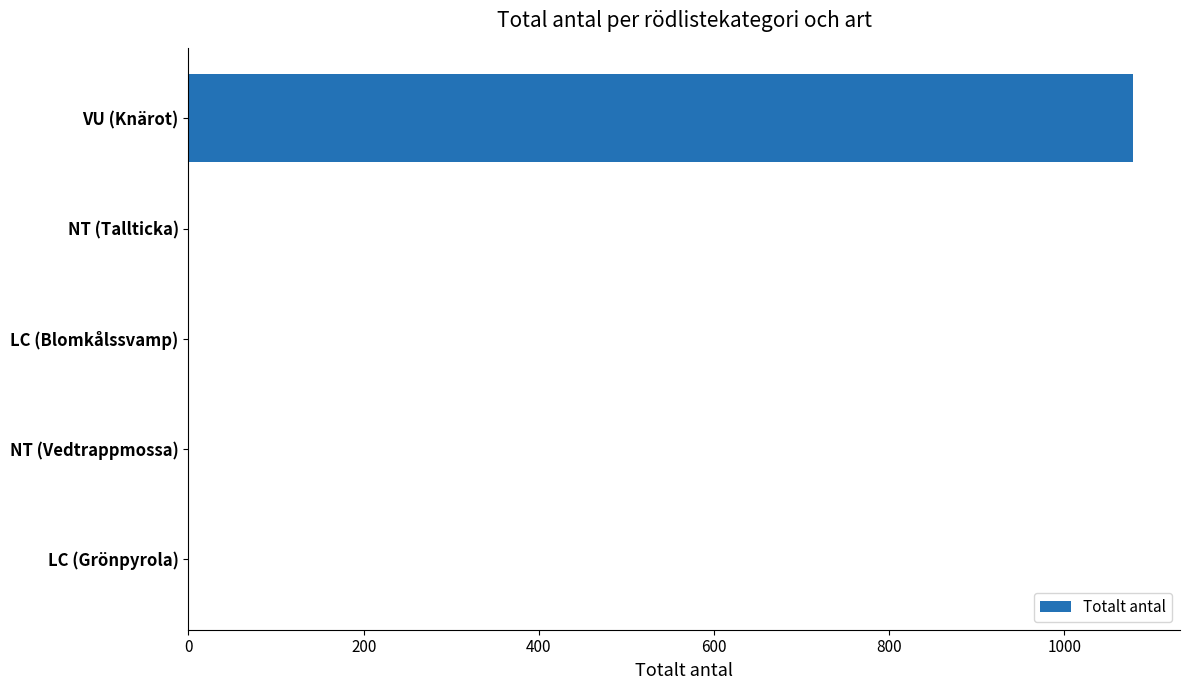

Between VU (Knärot) and LC (Grönpyrola), which is larger?

VU (Knärot)